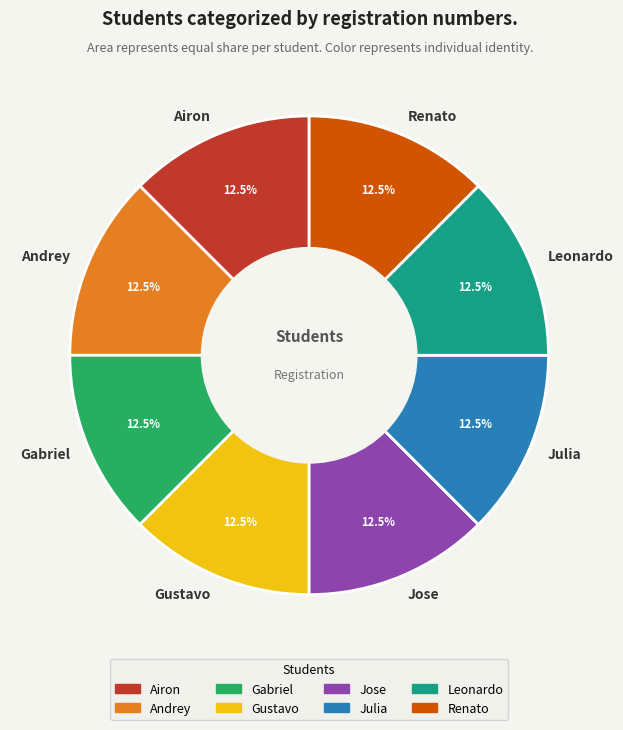

Is it true that Renato is 25% of the pie?

False